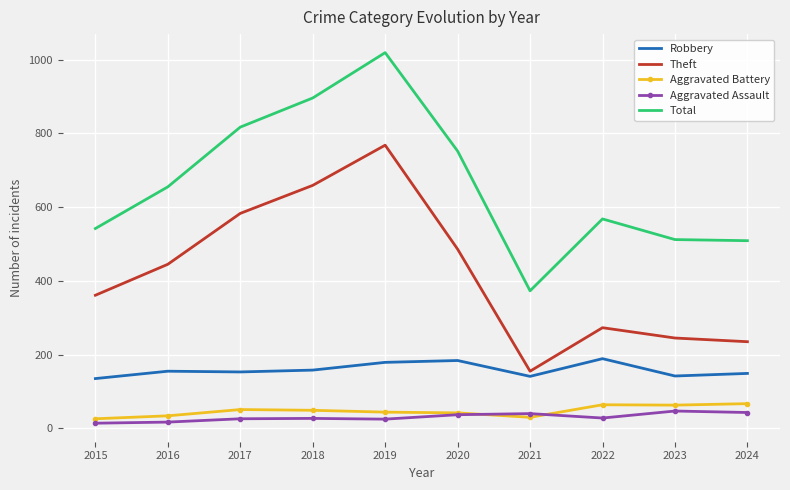

True or false: Aggravated Battery and Theft intersect in this chart.

False